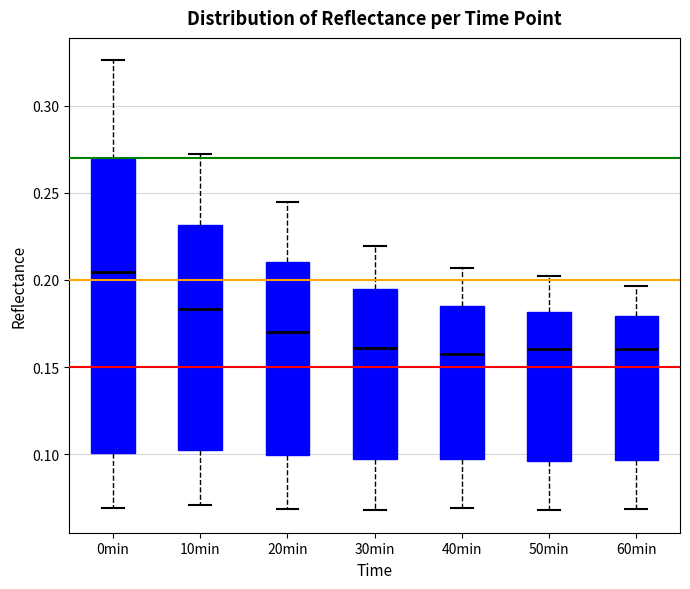

Reading left to right, transcribe this box plot: for each box, give where its median line is, the range the box spans, and where its two whiskers end, as read against the y-axis. The values are not printed on the chart, so give them approximately, as read against the axis.

0min: median 0.205, box 0.100 to 0.270, whiskers 0.070 to 0.325
10min: median 0.185, box 0.105 to 0.230, whiskers 0.070 to 0.270
20min: median 0.170, box 0.100 to 0.210, whiskers 0.070 to 0.245
30min: median 0.160, box 0.100 to 0.195, whiskers 0.070 to 0.220
40min: median 0.160, box 0.095 to 0.185, whiskers 0.070 to 0.205
50min: median 0.160, box 0.095 to 0.180, whiskers 0.070 to 0.205
60min: median 0.160, box 0.095 to 0.180, whiskers 0.070 to 0.195